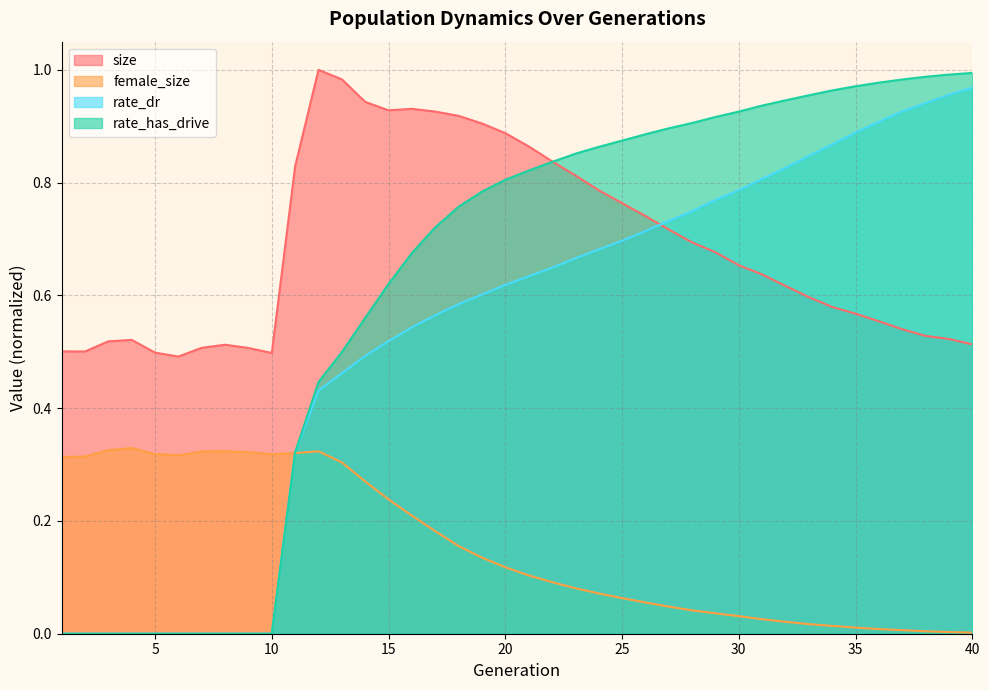

Where is rate_dr nearest to the value 0?

1